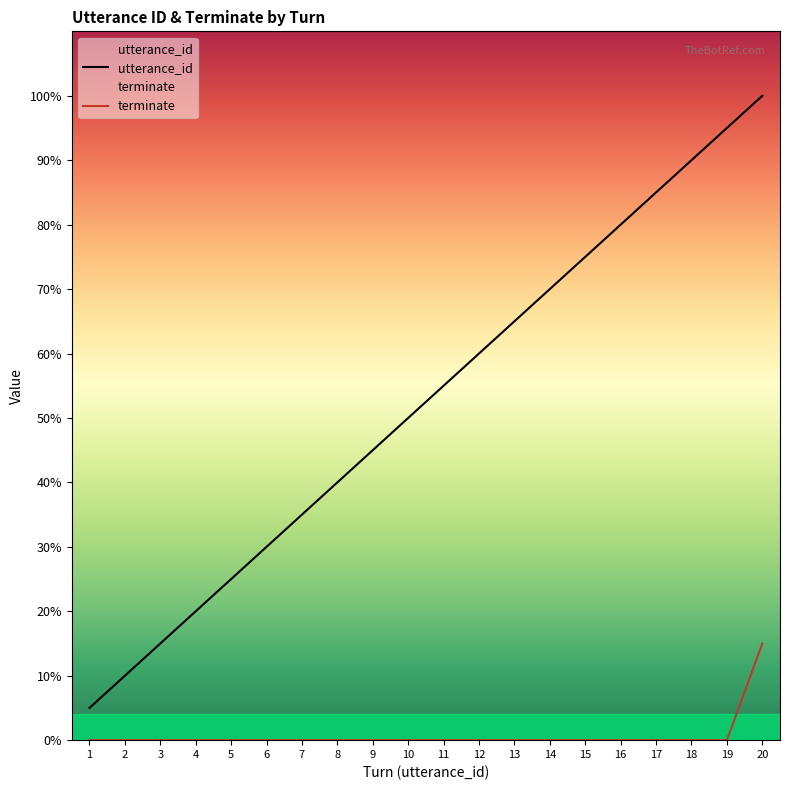

What are all the series names shown in the legend?

utterance_id, terminate